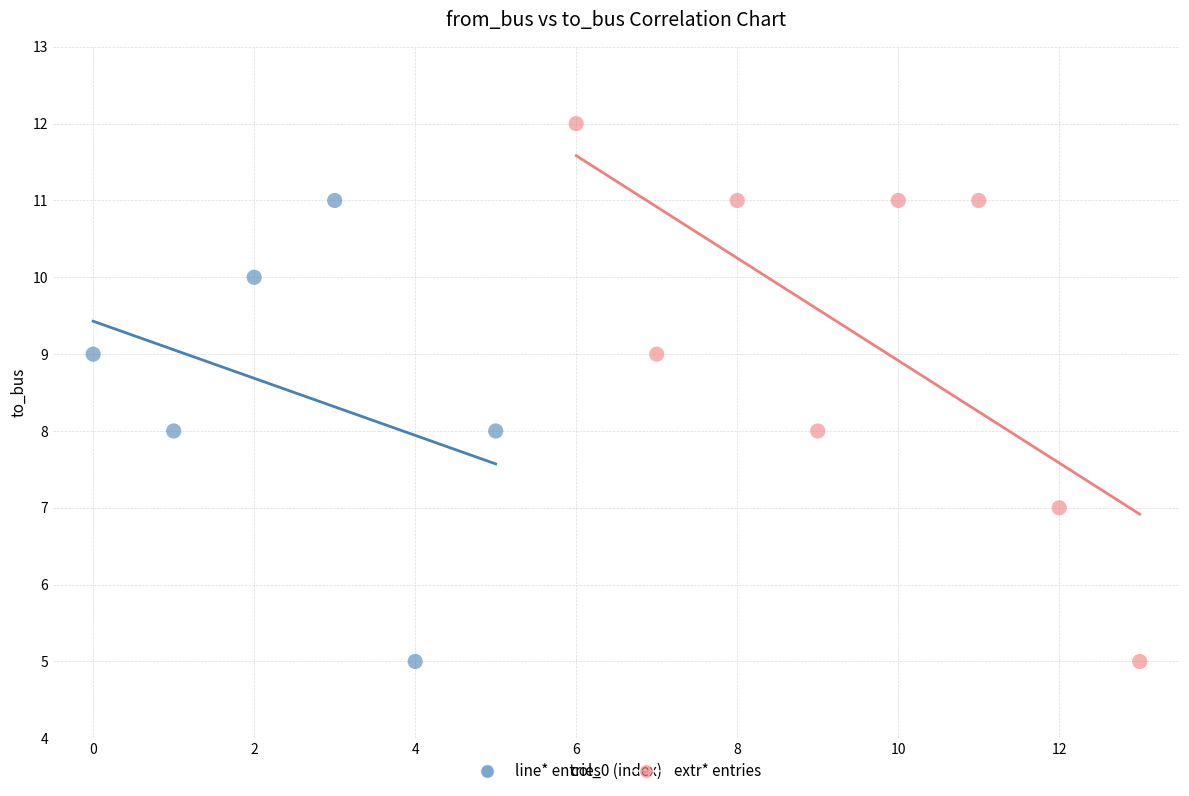

Which series has the largest Y range (max minus min)?

extr* entries